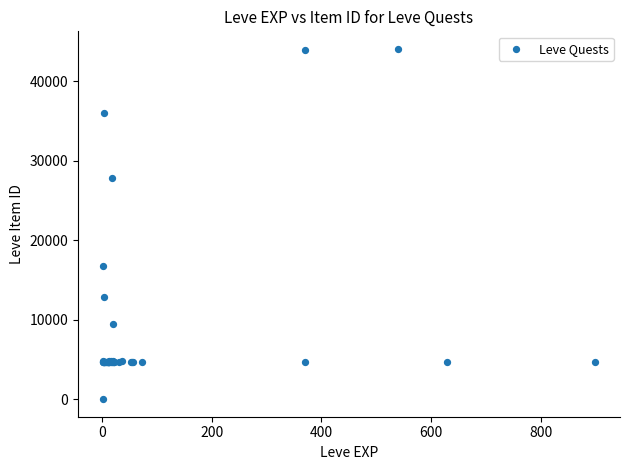

What Y value in the scatter plot is closest to 22050?

16734